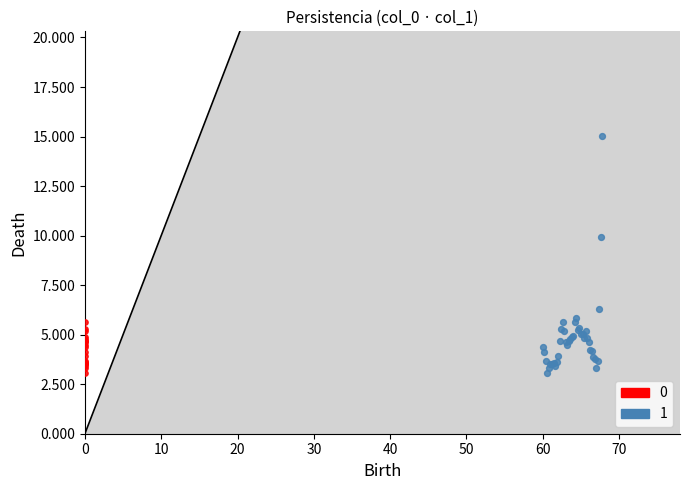

What are all the series names shown in the legend?

0, 1